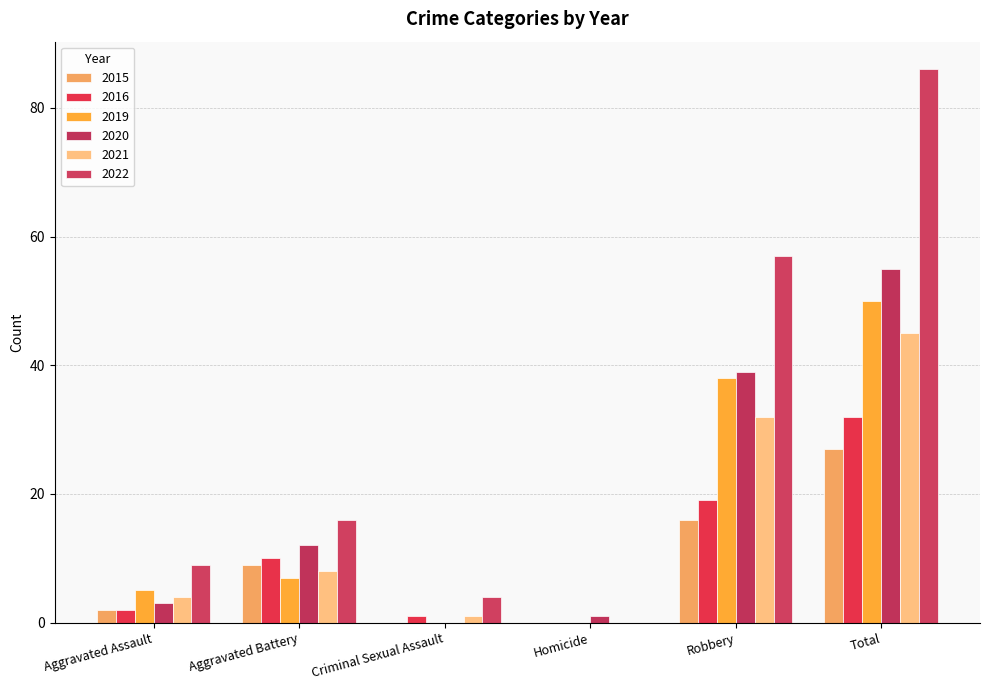

What is the average value of the 2019 series?

17